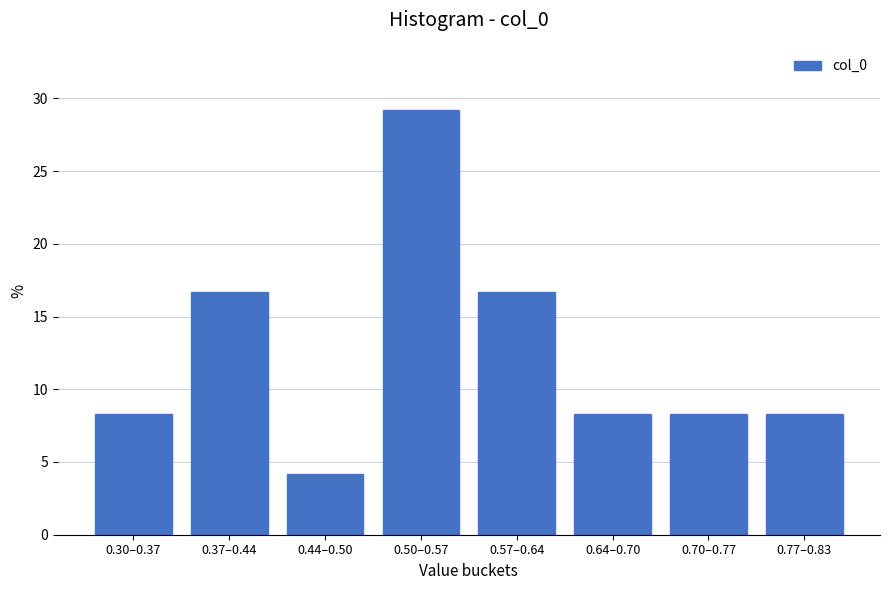

Reading left to right, what are all the values shown in this chart?

8.3	16.7	4.2	29.2	16.7	8.3	8.3	8.3